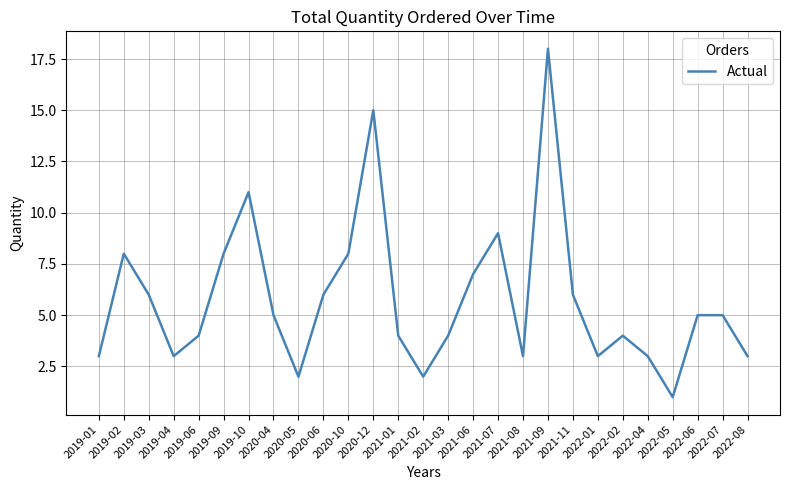

Reading left to right, list all the values displayed in this chart.

2019-01=3	2019-02=8	2019-03=6	2019-04=3	2019-06=4	2019-09=8	2019-10=11	2020-04=5	2020-05=2	2020-06=6	2020-10=8	2020-12=15	2021-01=4	2021-02=2	2021-03=4	2021-06=7	2021-07=9	2021-08=3	2021-09=18	2021-11=6	2022-01=3	2022-02=4	2022-04=3	2022-05=1	2022-06=5	2022-07=5	2022-08=3